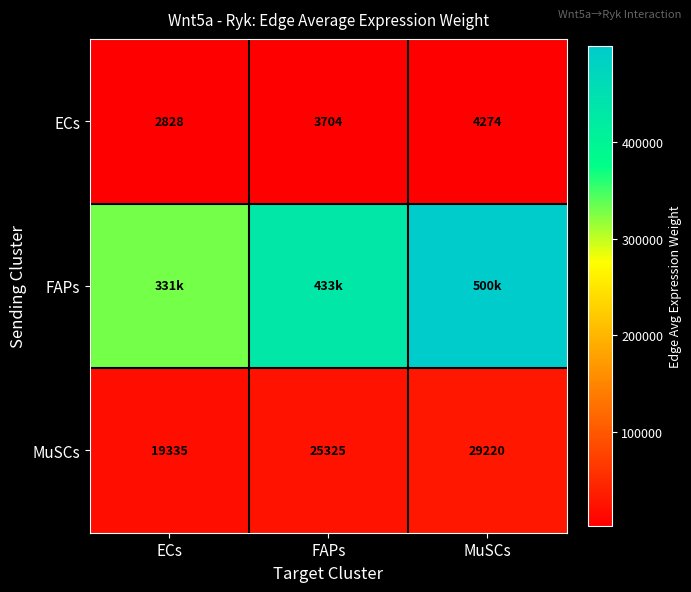

Count the number of categories in the chart.

3